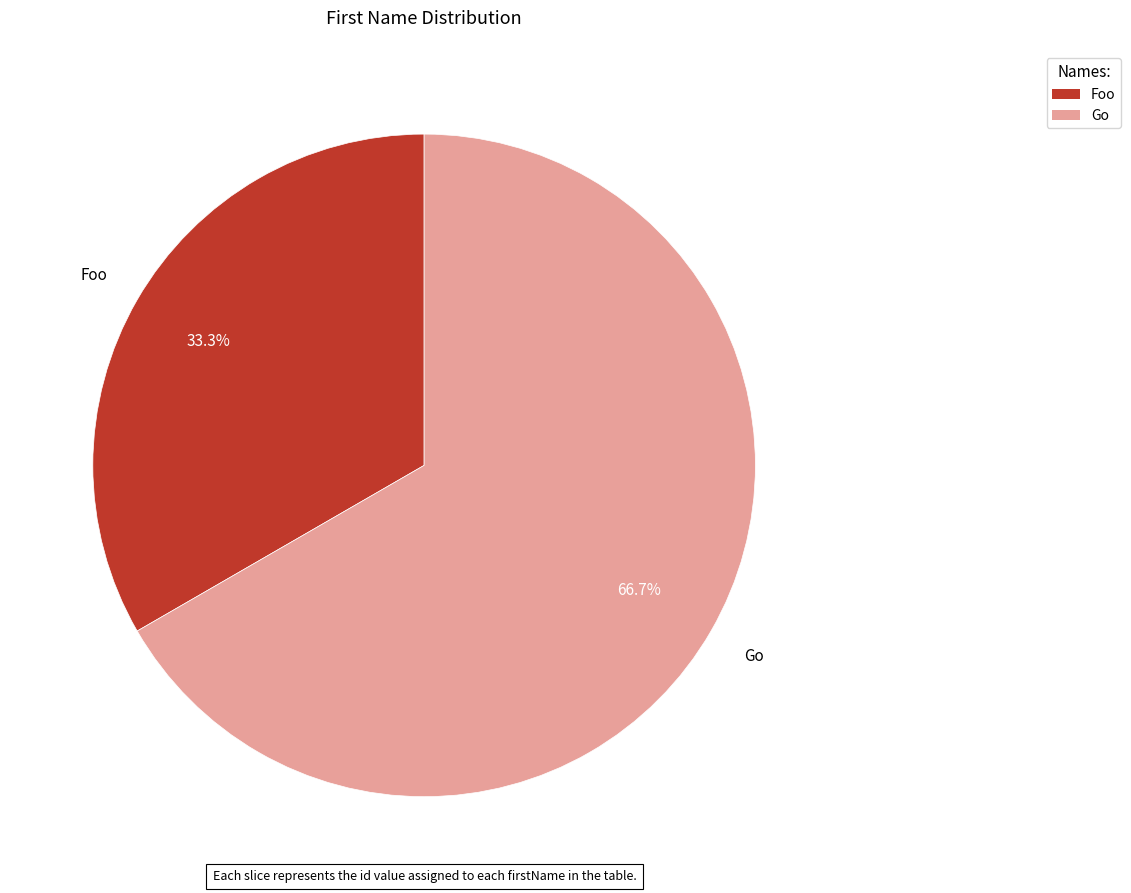

Is it true that Go is 67% of the pie?

True